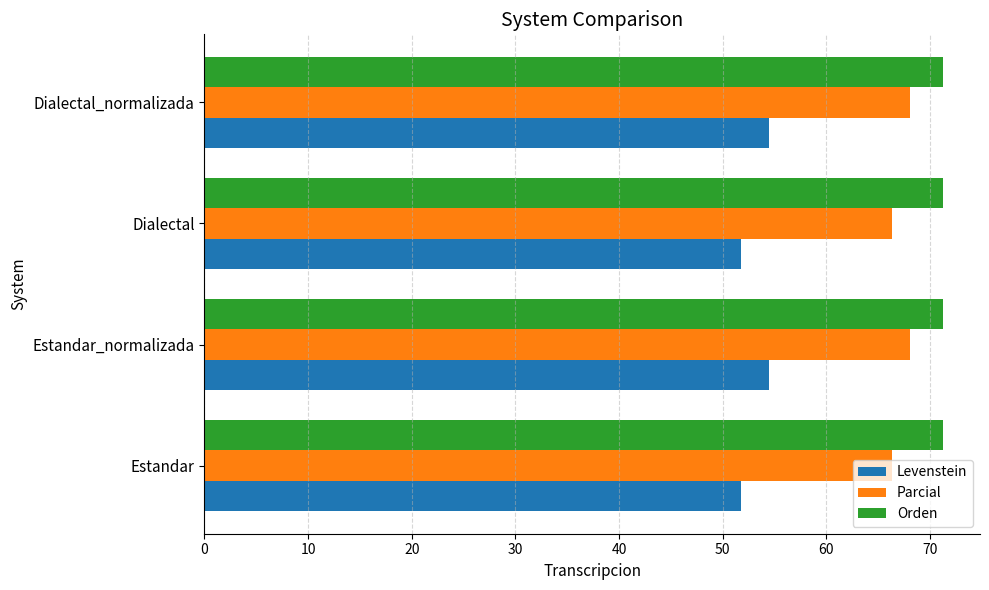

Rank the series by their average value, from lowest to highest.

Levenstein, Parcial, Orden